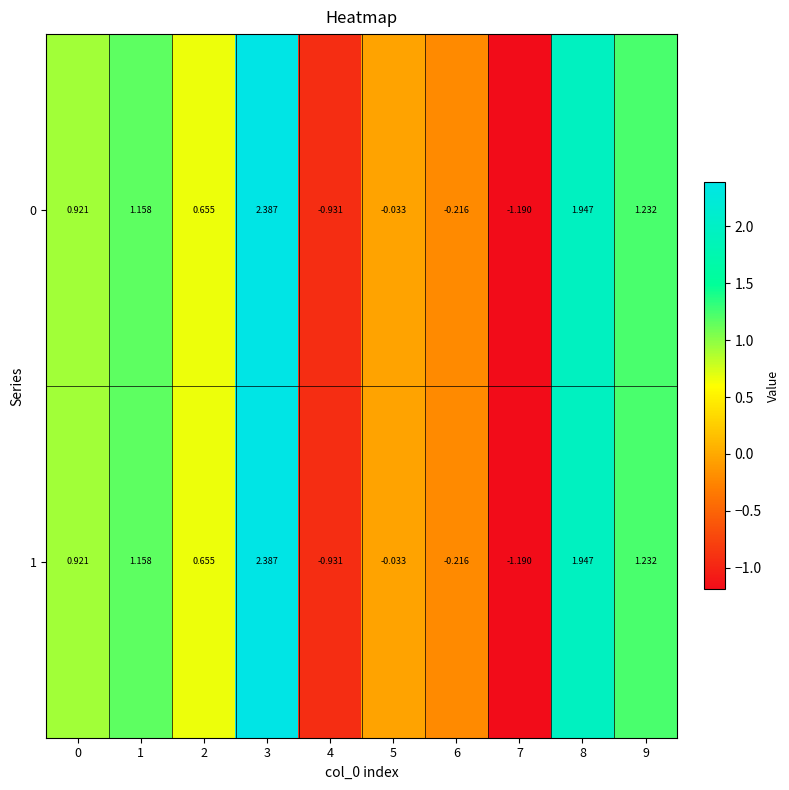

Reading left to right, what are all the values shown in this chart?

0: 0=0.9	1=1.2	2=0.7	3=2.4	4=-0.9	5=-0.0	6=-0.2	7=-1.2	8=1.9	9=1.2
1: 0=0.9	1=1.2	2=0.7	3=2.4	4=-0.9	5=-0.0	6=-0.2	7=-1.2	8=1.9	9=1.2